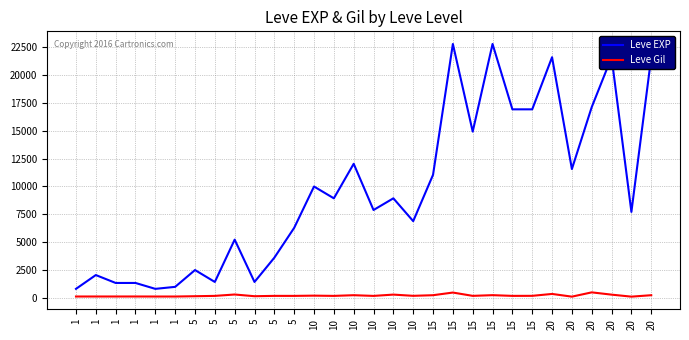

Is this an area chart (filled region under the line)?

No